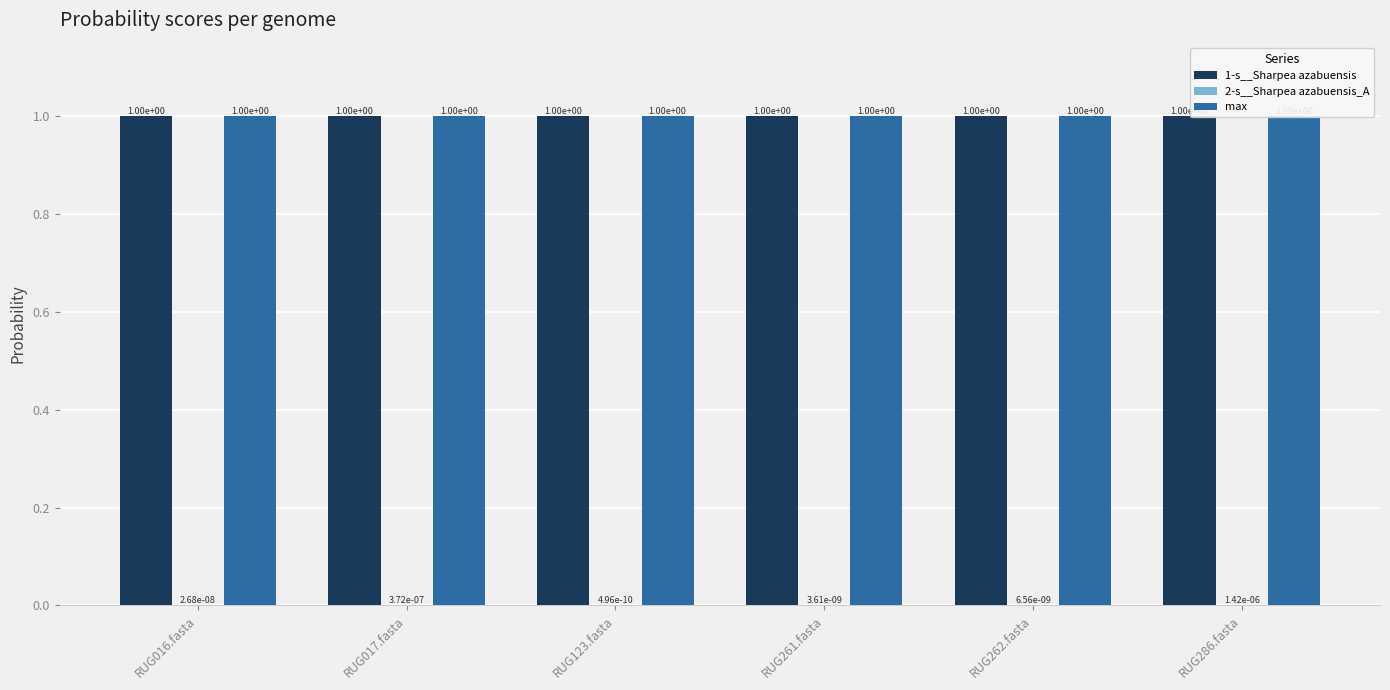

What are all the series names shown in the legend?

1-s__Sharpea azabuensis, 2-s__Sharpea azabuensis_A, max